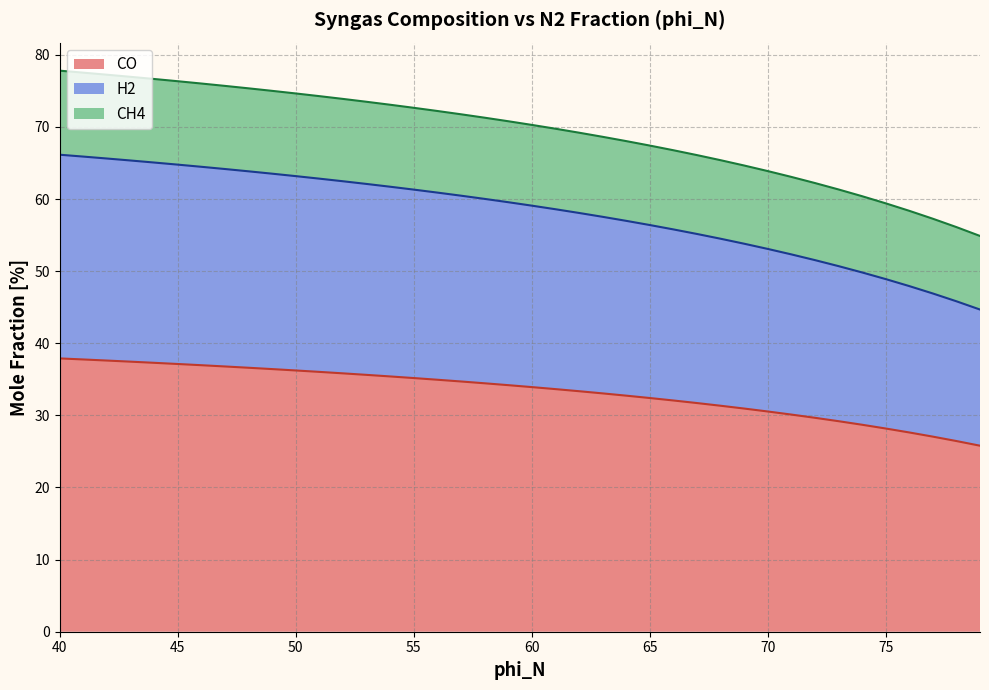

What is the greatest value displayed?

77.8